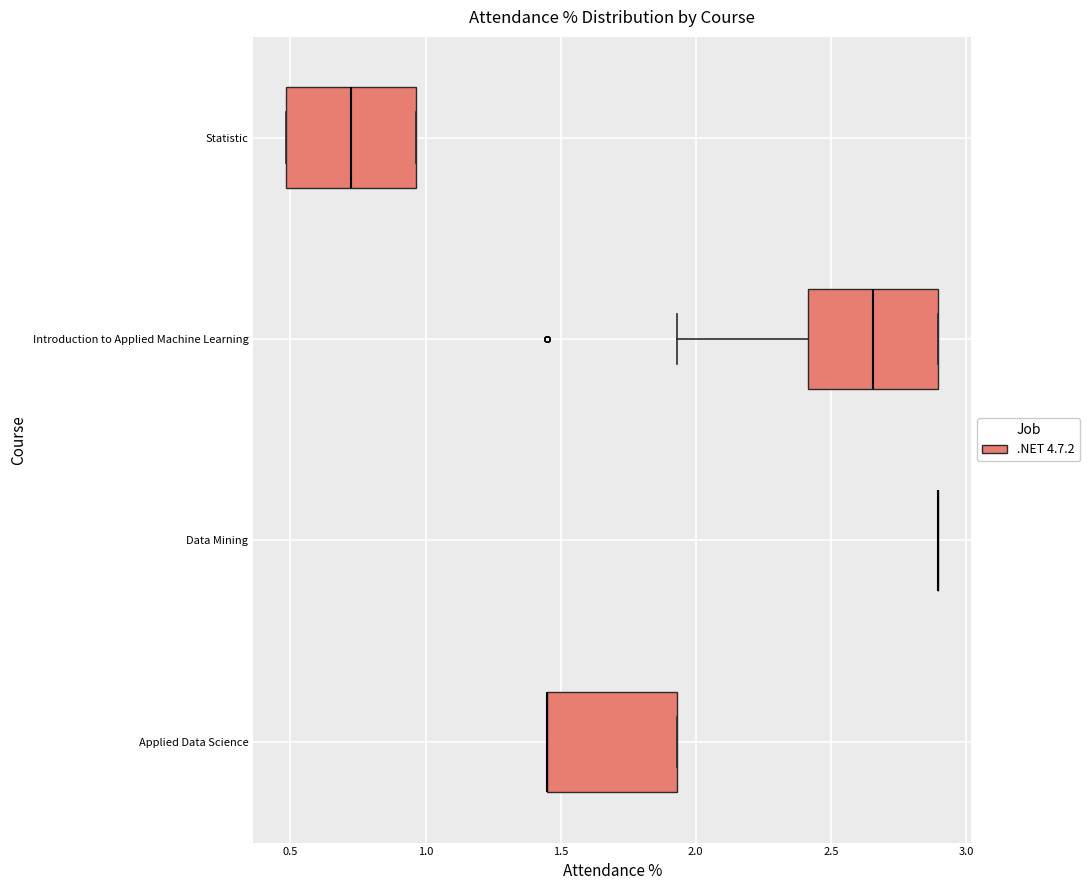

Where does the median line of the box for Statistic sit on the x-axis? The values are not printed on the chart, so give them approximately, as read against the axis.

0.70